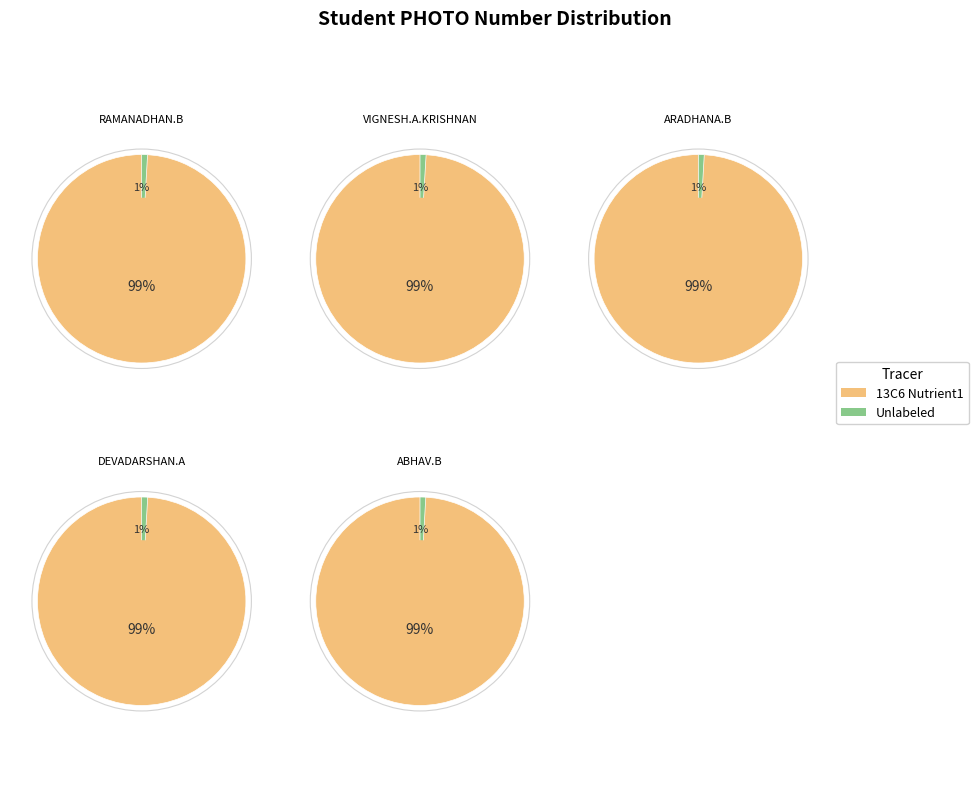

Combined, what portion of the pie is DEVADARSHAN.A and VIGNESH.A.KRISHNAN?

39.2%